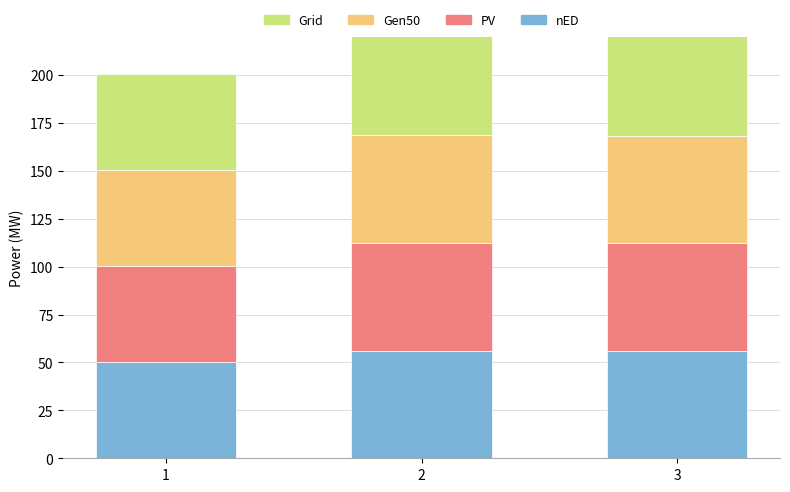

Which category has the lowest value in the PV series?

1